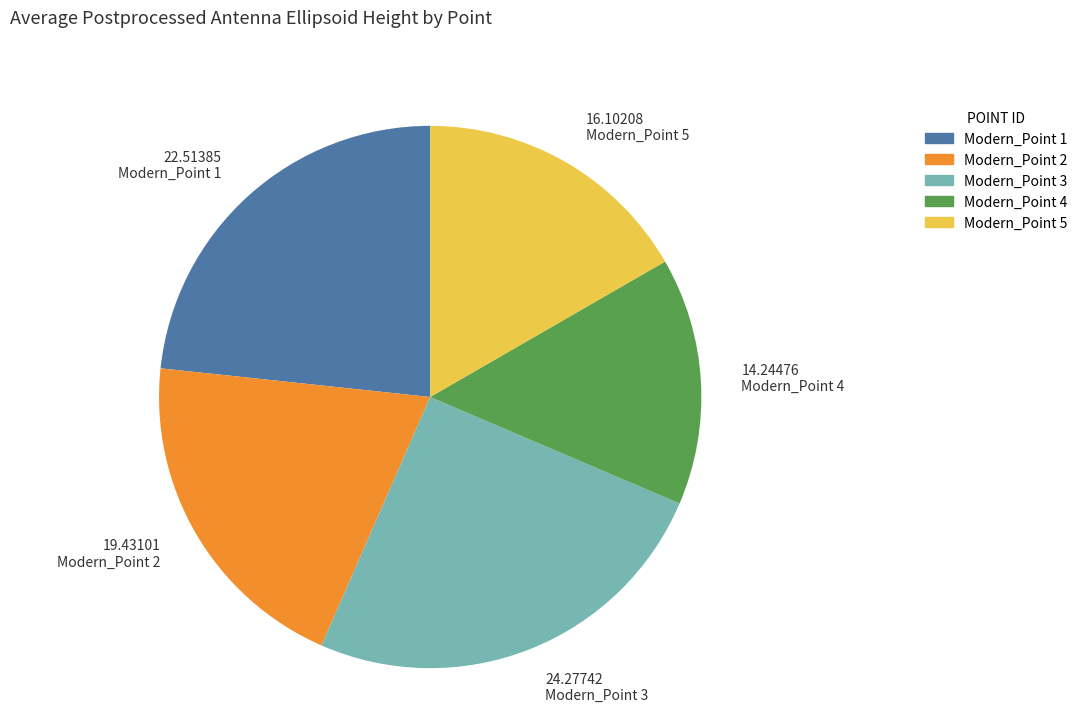

Combined, do Modern_Point 3 and Modern_Point 1 account for over 50%?

No